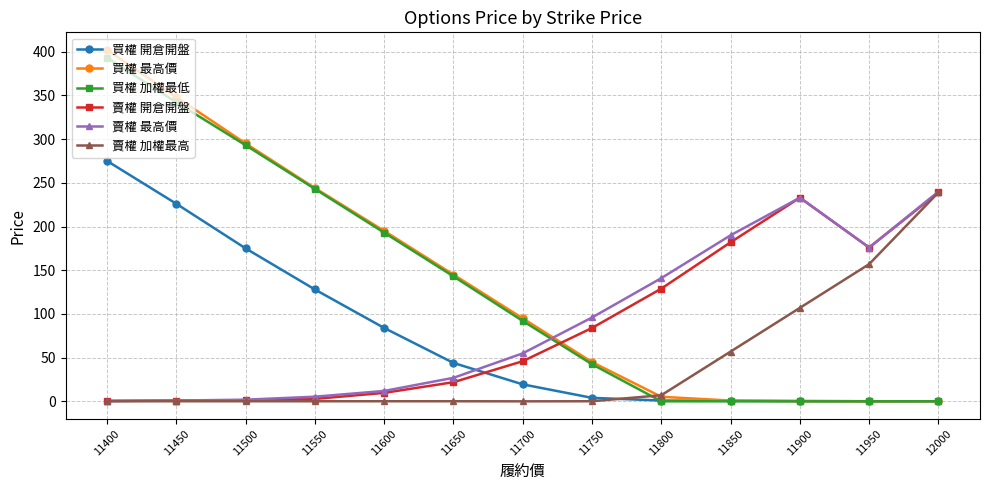

True or false: 賣權 開倉開盤 has more than 2 interior local peaks.

False